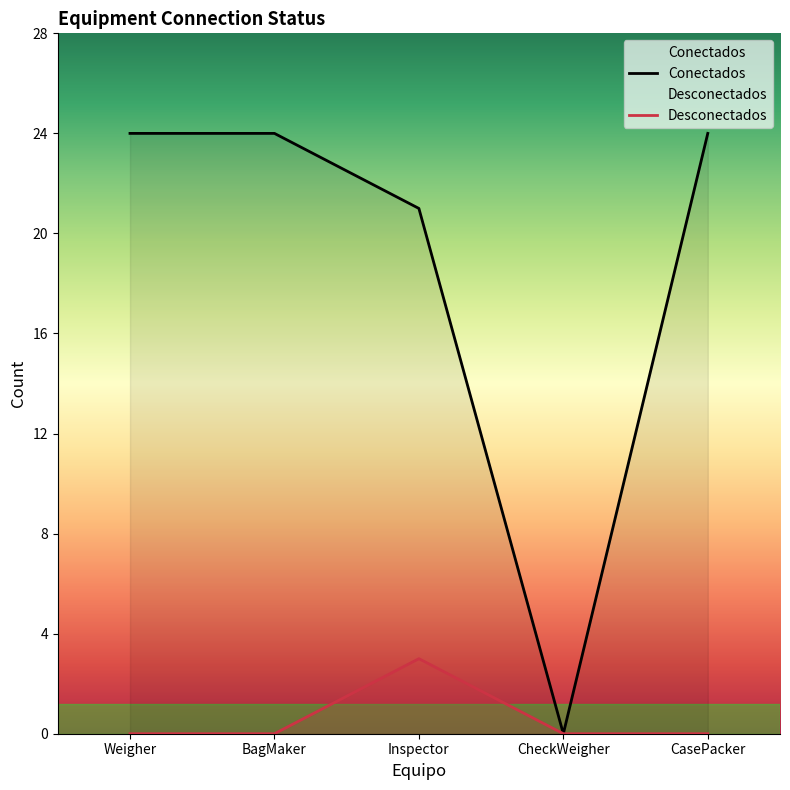

At which category does Desconectados reach its first local peak?

Inspector